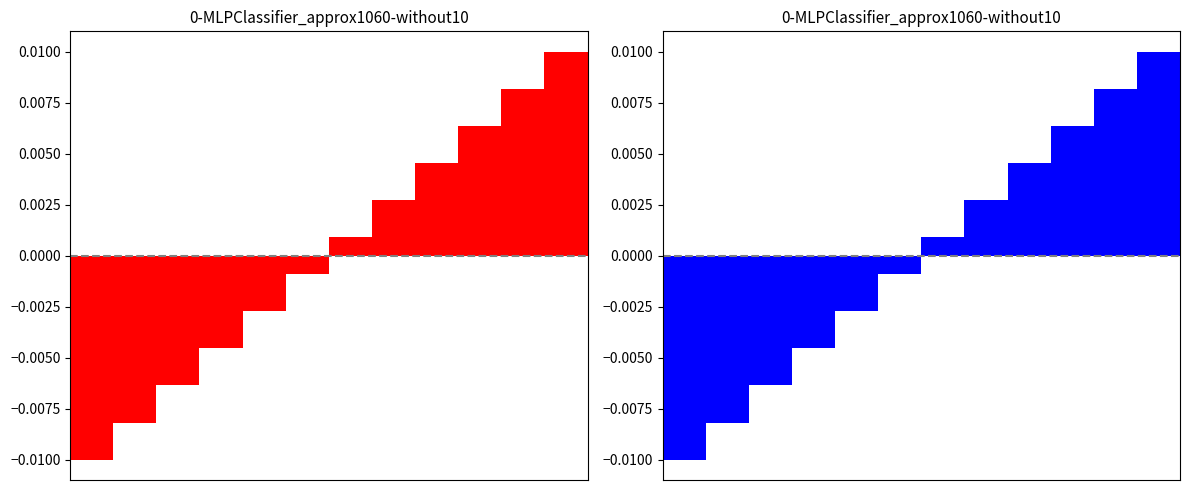

Rank the categories by value from lowest to highest.

0, 1, 2, 3, 4, 5, 6, 7, 8, 9, 10, 11